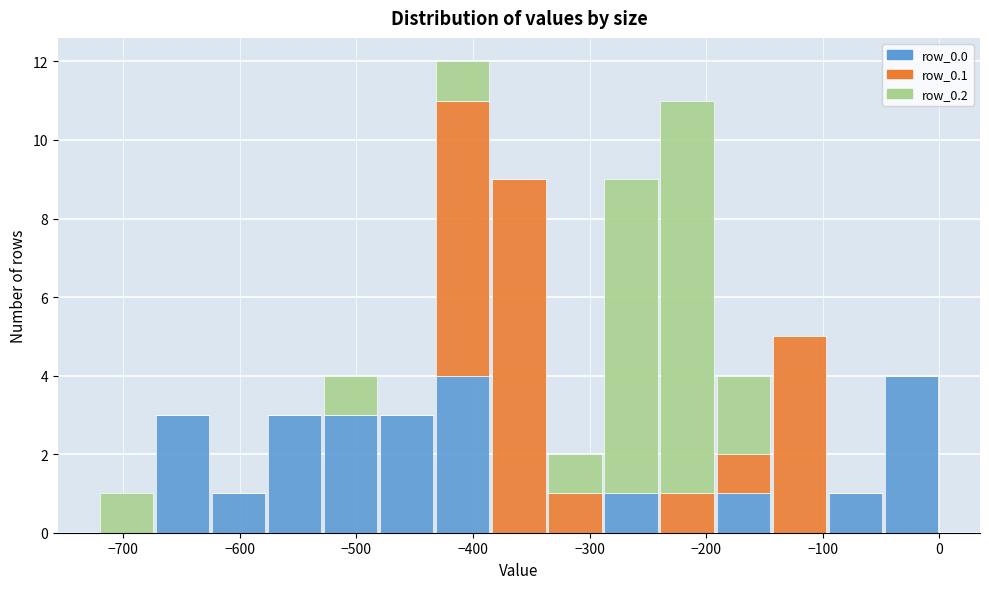

Which range on the x-axis has the tallest stacked bar (by total height)?

-430 to -380